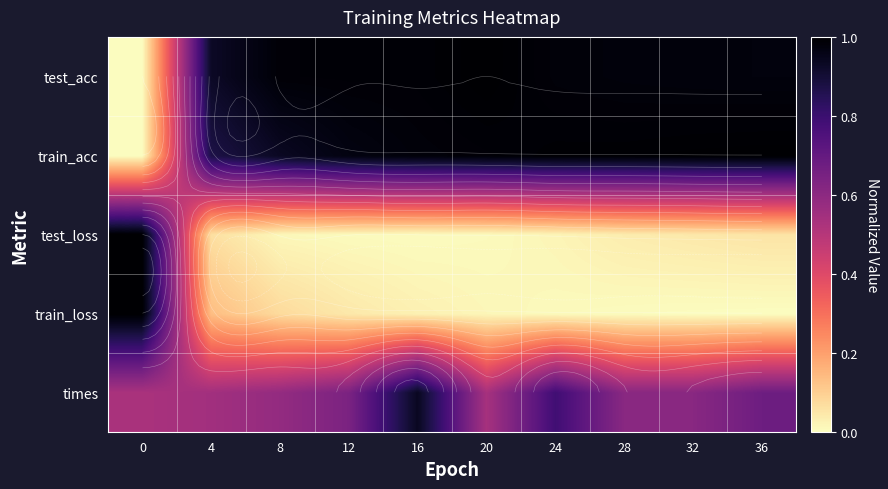

The test_loss series shows 0.0 at 36. True or false?

False